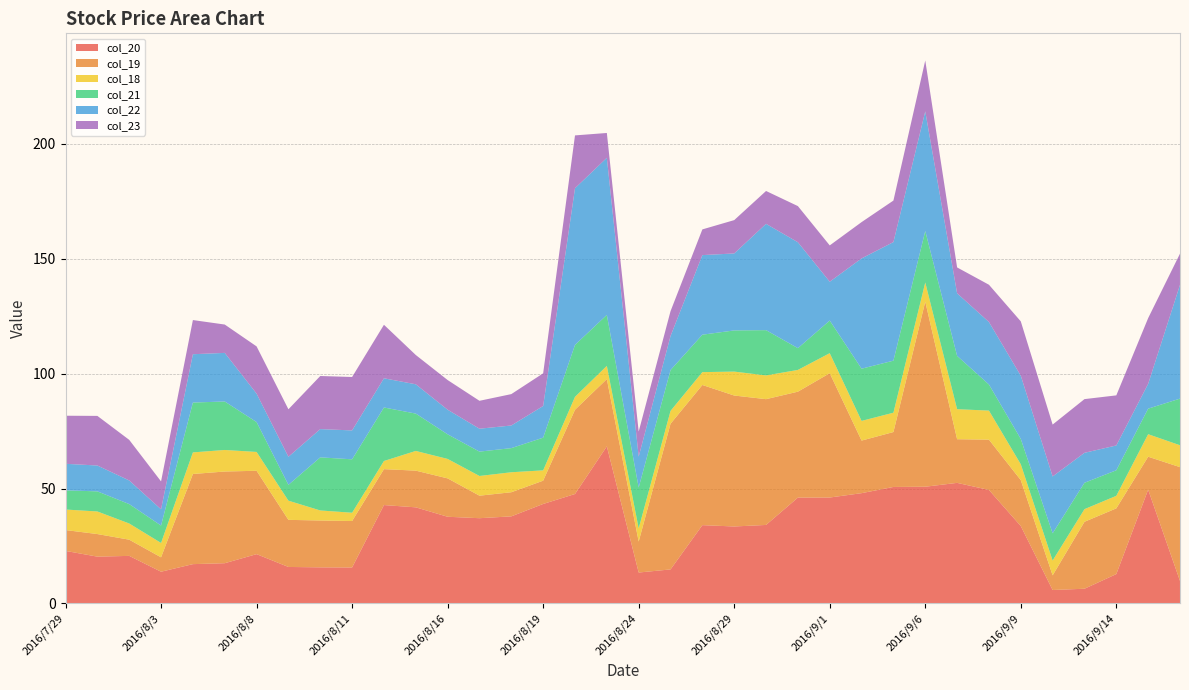

Reading left to right, list all the values displayed in this chart.

col_20: 2016/7/29=22.9	2016/8/1=20.4	2016/8/2=20.7	2016/8/3=13.8	2016/8/4=17.1	2016/8/5=17.5	2016/8/8=21.5	2016/8/9=15.9	2016/8/10=15.7	2016/8/11=15.7	2016/8/12=42.8	2016/8/15=41.8	2016/8/16=37.7	2016/8/17=37.1	2016/8/18=37.9	2016/8/19=43.3	2016/8/22=47.6	2016/8/23=68.4	2016/8/24=13.5	2016/8/25=14.8	2016/8/26=34.1	2016/8/29=33.5	2016/8/30=34.2	2016/8/31=46.1	2016/9/1=46.1	2016/9/2=48.0	2016/9/5=50.7	2016/9/6=50.8	2016/9/7=52.5	2016/9/8=49.4	2016/9/9=33.7	2016/9/12=5.8	2016/9/13=6.4	2016/9/14=12.8	2016/9/15=49.5	2016/9/16=9.8
col_19: 2016/7/29=9.1	2016/8/1=9.8	2016/8/2=7.0	2016/8/3=6.3	2016/8/4=39.2	2016/8/5=39.9	2016/8/8=36.3	2016/8/9=20.5	2016/8/10=20.4	2016/8/11=20.2	2016/8/12=15.6	2016/8/15=16.0	2016/8/16=16.7	2016/8/17=9.8	2016/8/18=10.5	2016/8/19=10.1	2016/8/22=36.7	2016/8/23=29.3	2016/8/24=13.5	2016/8/25=63.4	2016/8/26=61.0	2016/8/29=57.0	2016/8/30=54.7	2016/8/31=46.1	2016/9/1=54.1	2016/9/2=22.9	2016/9/5=23.9	2016/9/6=80.5	2016/9/7=19.0	2016/9/8=21.9	2016/9/9=20.0	2016/9/12=6.4	2016/9/13=29.1	2016/9/14=28.6	2016/9/15=14.3	2016/9/16=49.5
col_18: 2016/7/29=8.9	2016/8/1=9.8	2016/8/2=7.0	2016/8/3=6.3	2016/8/4=9.4	2016/8/5=9.4	2016/8/8=8.2	2016/8/9=8.3	2016/8/10=4.4	2016/8/11=3.6	2016/8/12=3.5	2016/8/15=8.6	2016/8/16=8.5	2016/8/17=8.6	2016/8/18=8.7	2016/8/19=4.5	2016/8/22=5.6	2016/8/23=5.8	2016/8/24=5.8	2016/8/25=5.6	2016/8/26=5.6	2016/8/29=10.4	2016/8/30=10.3	2016/8/31=9.5	2016/9/1=8.7	2016/9/2=8.6	2016/9/5=8.4	2016/9/6=8.3	2016/9/7=13.1	2016/9/8=12.7	2016/9/9=6.9	2016/9/12=6.5	2016/9/13=5.5	2016/9/14=5.5	2016/9/15=9.8	2016/9/16=9.5
col_21: 2016/7/29=8.3	2016/8/1=8.8	2016/8/2=8.4	2016/8/3=7.6	2016/8/4=21.7	2016/8/5=21.1	2016/8/8=13.0	2016/8/9=6.9	2016/8/10=23.1	2016/8/11=23.2	2016/8/12=23.3	2016/8/15=16.2	2016/8/16=10.7	2016/8/17=10.6	2016/8/18=10.5	2016/8/19=14.2	2016/8/22=22.6	2016/8/23=22.2	2016/8/24=17.8	2016/8/25=17.8	2016/8/26=16.3	2016/8/29=17.9	2016/8/30=19.7	2016/8/31=9.5	2016/9/1=14.2	2016/9/2=22.7	2016/9/5=22.6	2016/9/6=22.4	2016/9/7=23.2	2016/9/8=11.4	2016/9/9=11.0	2016/9/12=11.8	2016/9/13=11.5	2016/9/14=11.1	2016/9/15=11.1	2016/9/16=20.3
col_22: 2016/7/29=11.6	2016/8/1=11.2	2016/8/2=10.3	2016/8/3=7.1	2016/8/4=21.0	2016/8/5=21.1	2016/8/8=12.4	2016/8/9=12.2	2016/8/10=12.3	2016/8/11=12.6	2016/8/12=12.7	2016/8/15=12.8	2016/8/16=10.7	2016/8/17=10.0	2016/8/18=9.8	2016/8/19=13.8	2016/8/22=68.2	2016/8/23=68.4	2016/8/24=13.5	2016/8/25=14.8	2016/8/26=34.6	2016/8/29=33.5	2016/8/30=46.3	2016/8/31=46.1	2016/9/1=16.9	2016/9/2=48.0	2016/9/5=51.6	2016/9/6=52.1	2016/9/7=27.2	2016/9/8=27.2	2016/9/9=27.5	2016/9/12=24.8	2016/9/13=13.0	2016/9/14=10.8	2016/9/15=10.8	2016/9/16=49.5
col_23: 2016/7/29=20.9	2016/8/1=21.6	2016/8/2=17.7	2016/8/3=12.2	2016/8/4=14.9	2016/8/5=12.3	2016/8/8=20.6	2016/8/9=20.7	2016/8/10=23.1	2016/8/11=23.2	2016/8/12=23.3	2016/8/15=12.8	2016/8/16=12.9	2016/8/17=12.2	2016/8/18=13.7	2016/8/19=14.2	2016/8/22=23.0	2016/8/23=10.8	2016/8/24=10.9	2016/8/25=10.8	2016/8/26=11.2	2016/8/29=14.5	2016/8/30=14.3	2016/8/31=15.7	2016/9/1=15.8	2016/9/2=15.8	2016/9/5=18.1	2016/9/6=22.1	2016/9/7=11.3	2016/9/8=16.2	2016/9/9=23.6	2016/9/12=22.6	2016/9/13=23.4	2016/9/14=21.8	2016/9/15=28.6	2016/9/16=13.6